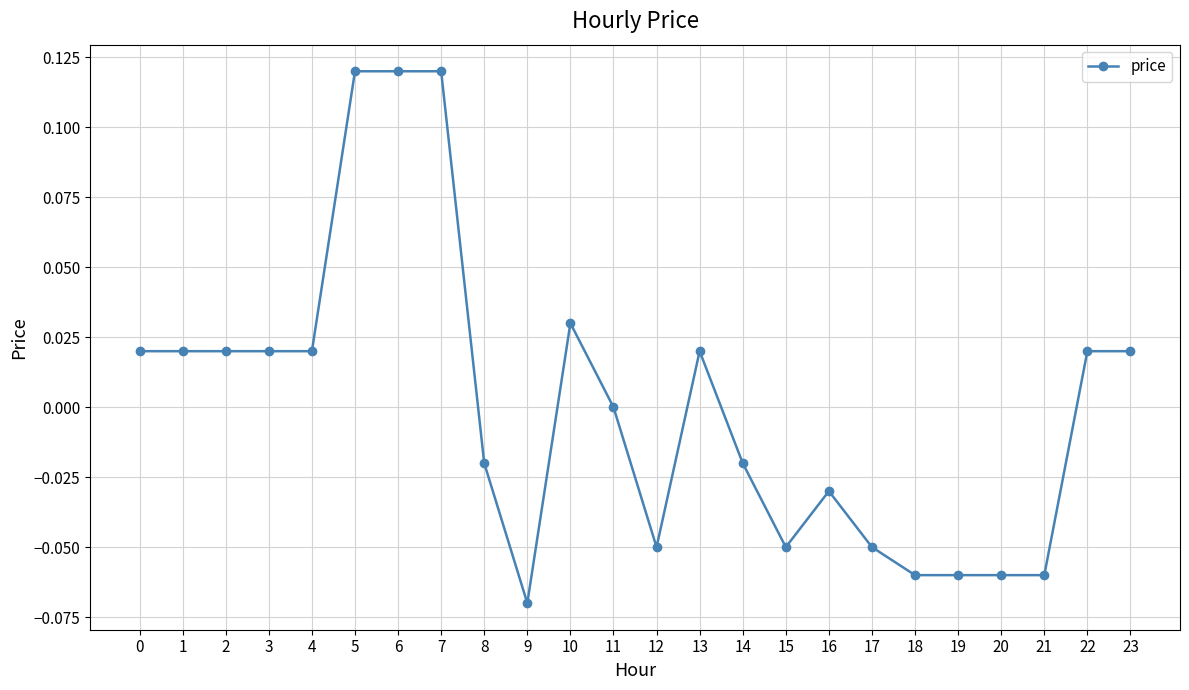

How many values are between 0 and 1?

13